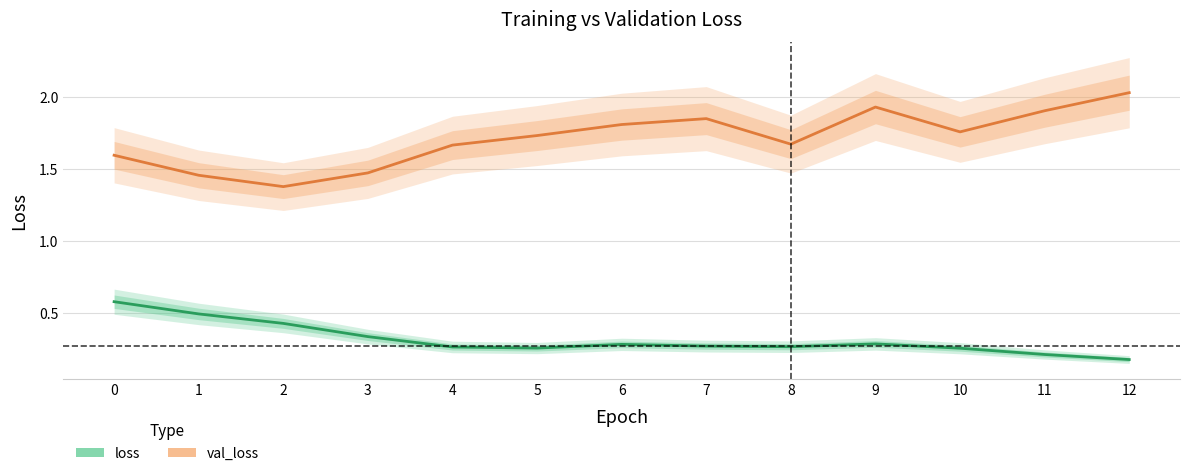

Is this an area chart (filled region under the line)?

No